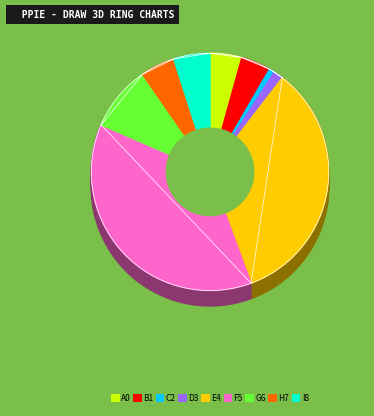

Is it true that 103/08/01 is 1% of the pie?

False